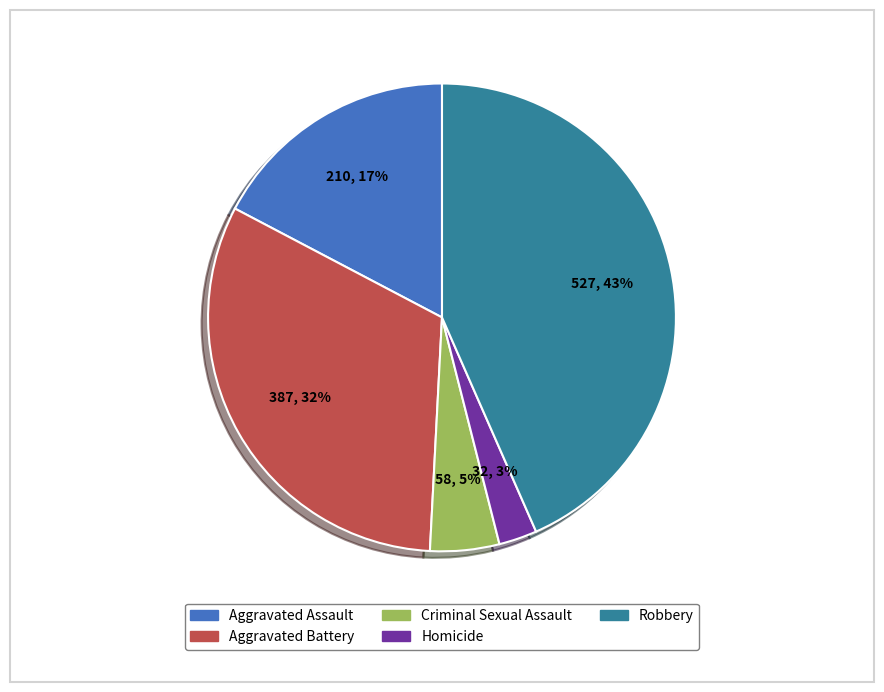

How many slices are in this pie chart?

5